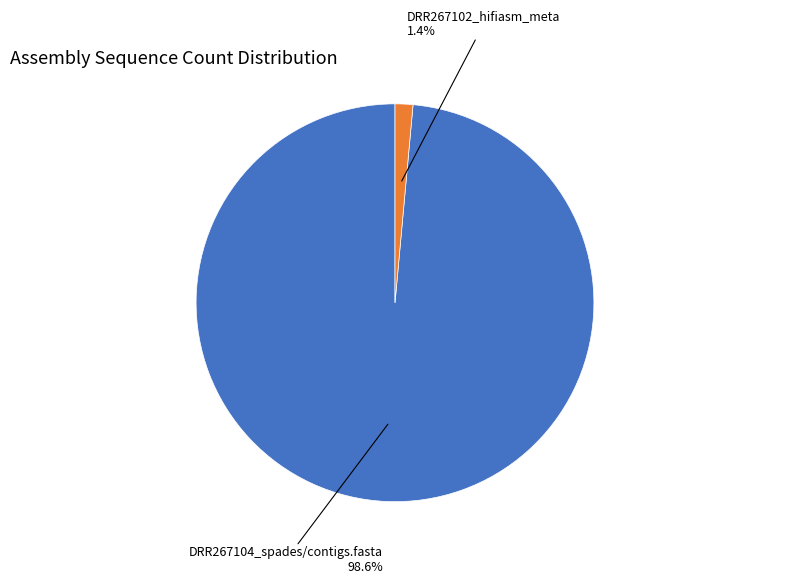

Which category has the smallest portion of the pie?

DRR267102_hifiasm_meta